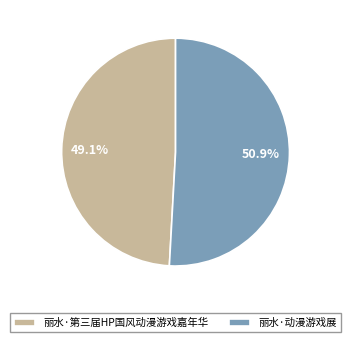

Which has a higher value, 丽水·动漫游戏展 or 丽水·第三届HP国风动漫游戏嘉年华?

丽水·动漫游戏展